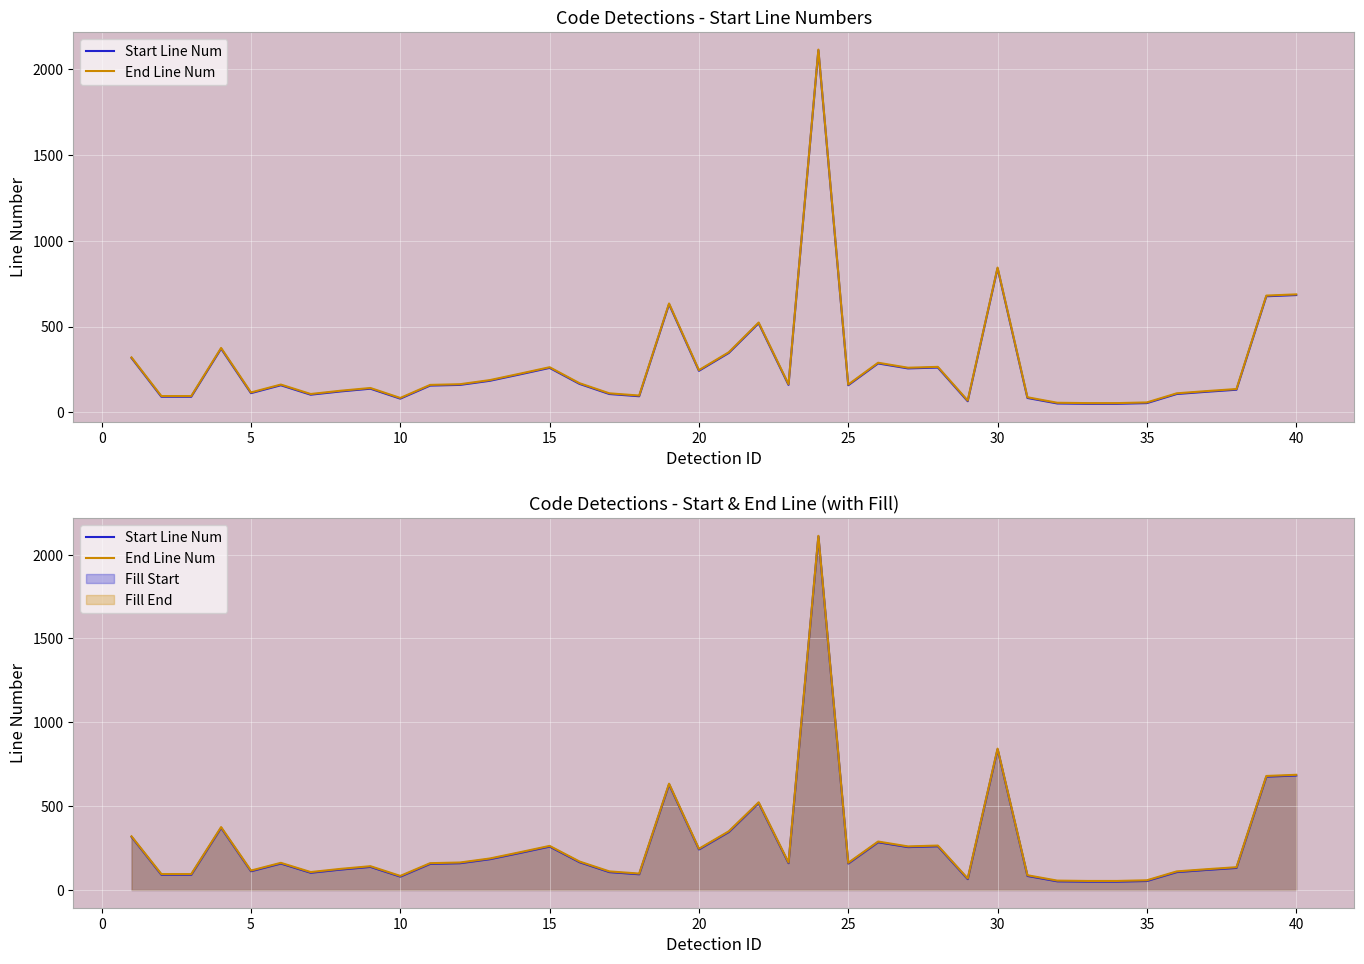

True or false: Start Line Num has a value of 400 at 27.

False